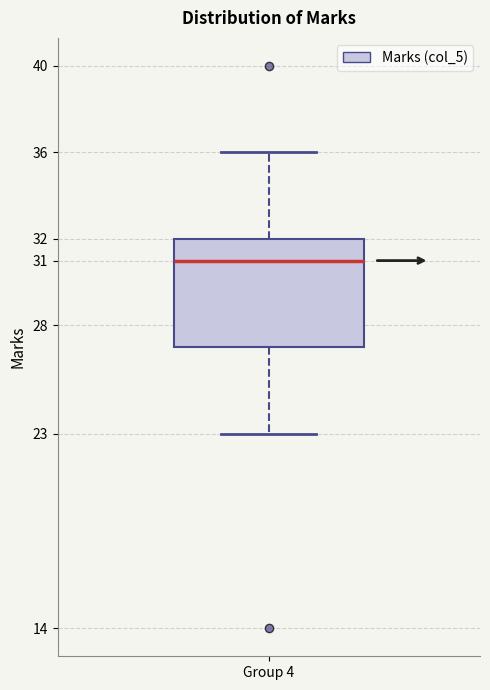

Where does the median line of the box for Group 4 sit on the y-axis? The values are not printed on the chart, so give them approximately, as read against the axis.

31